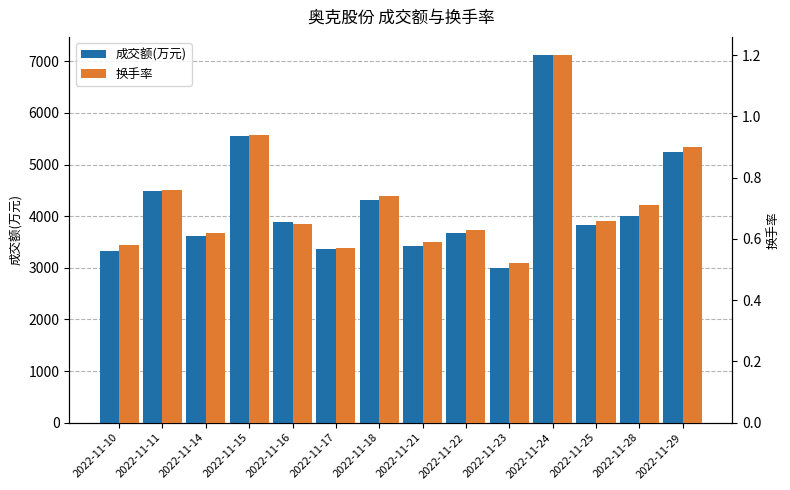

At which category is the sum across all series the highest?

2022-11-24